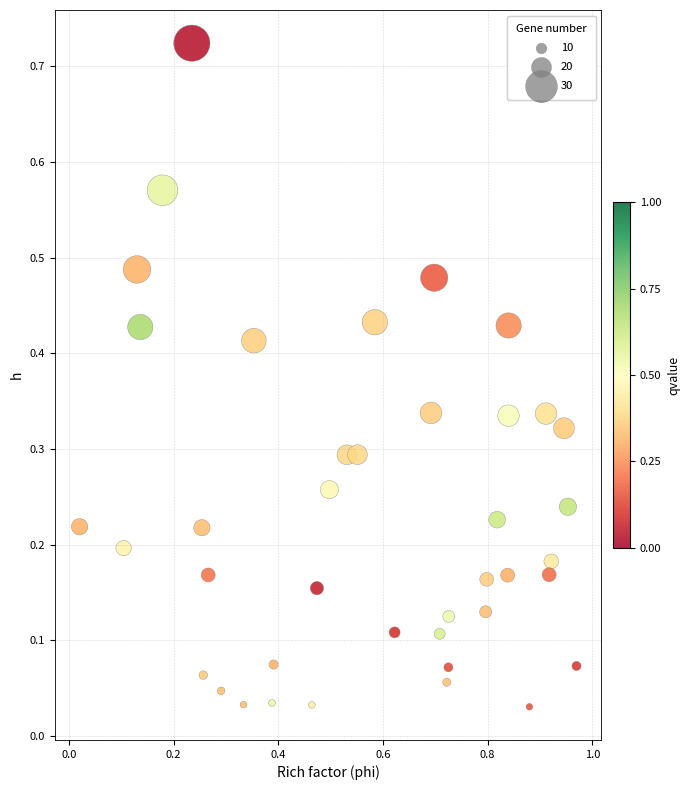

What is the range of X values (max minus min)?

0.9